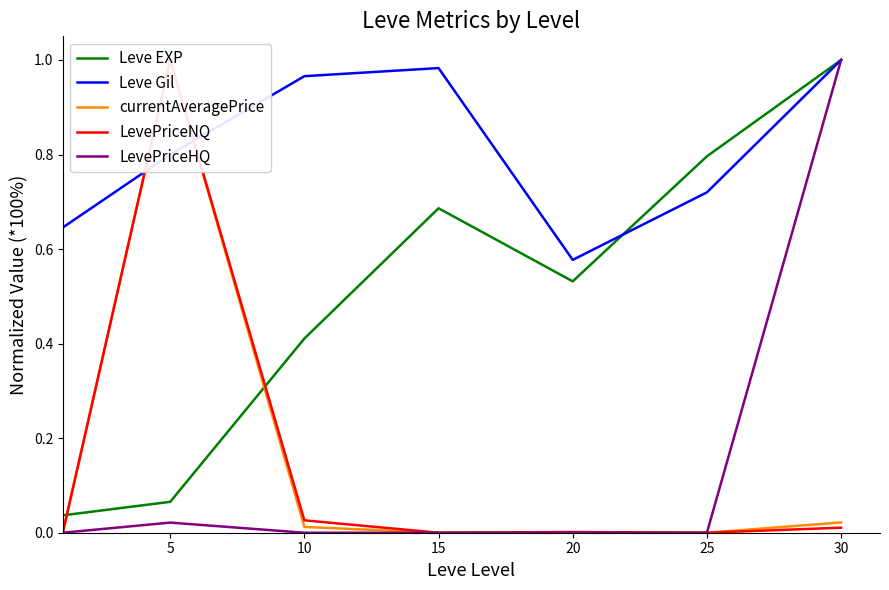

What is the difference between the maximum and minimum values in the Leve Gil series?

0.4